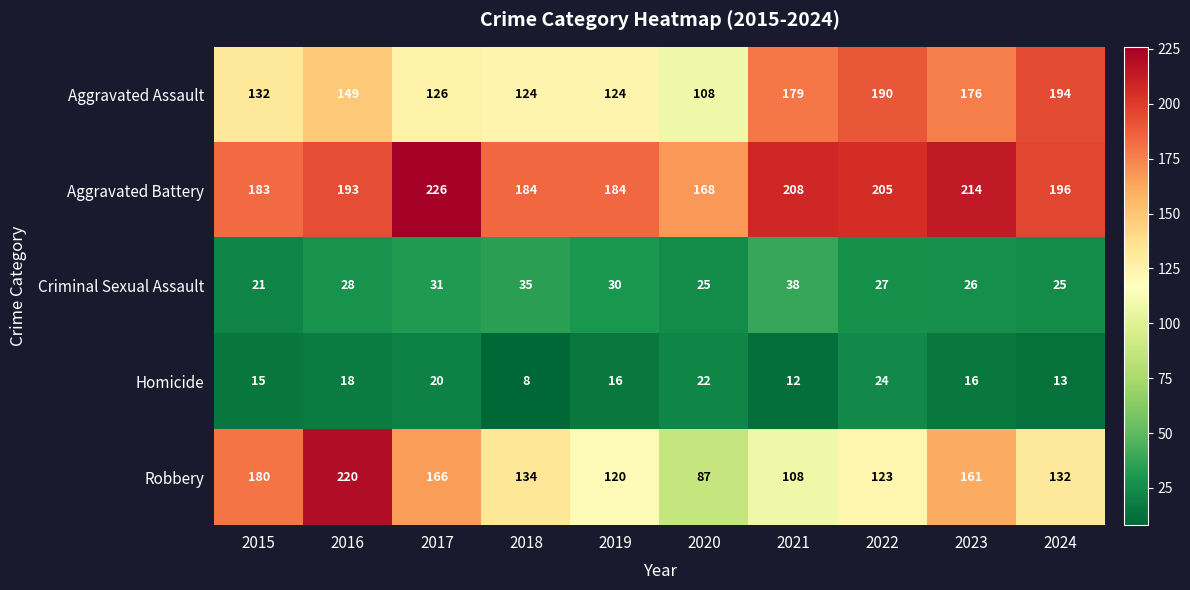

At which label is Robbery closest to 153?

2023